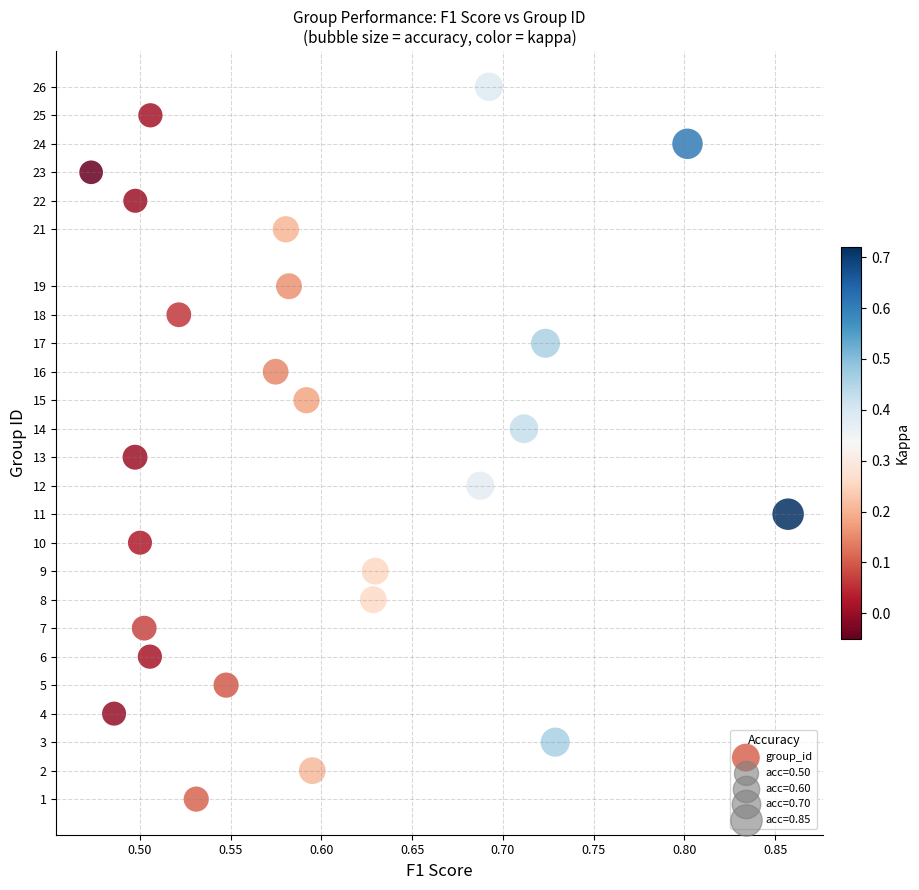

How many points are shown in the scatter plot?

25